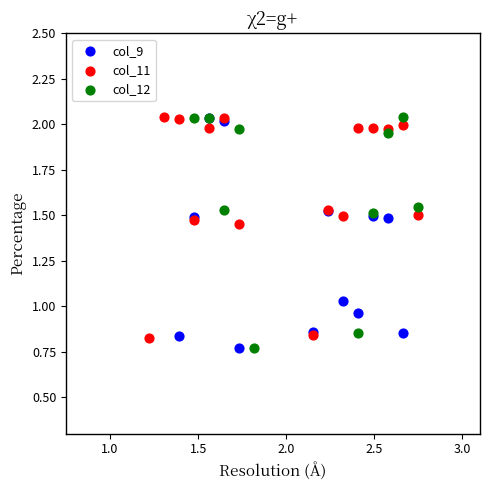

What are all the series names shown in the legend?

col_9, col_11, col_12